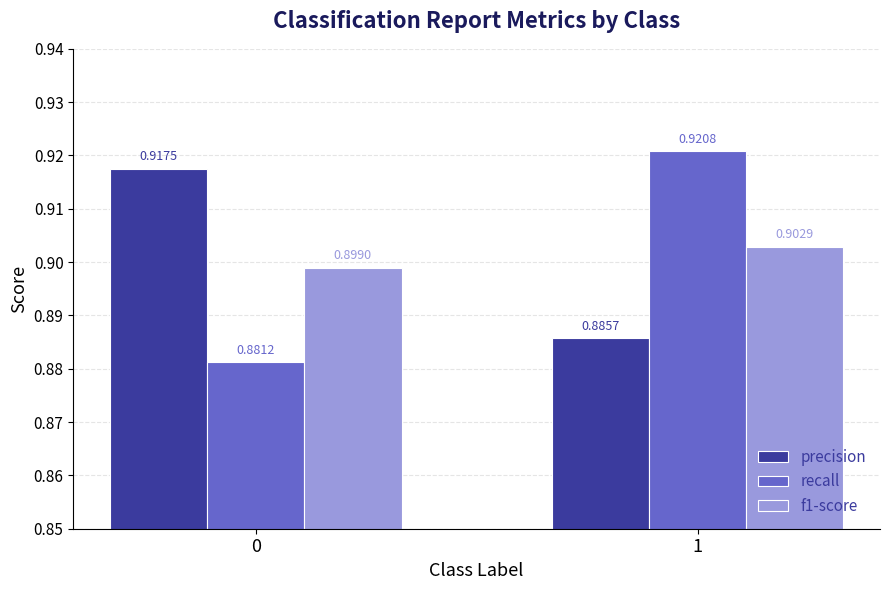

How many bars are there in total?

6